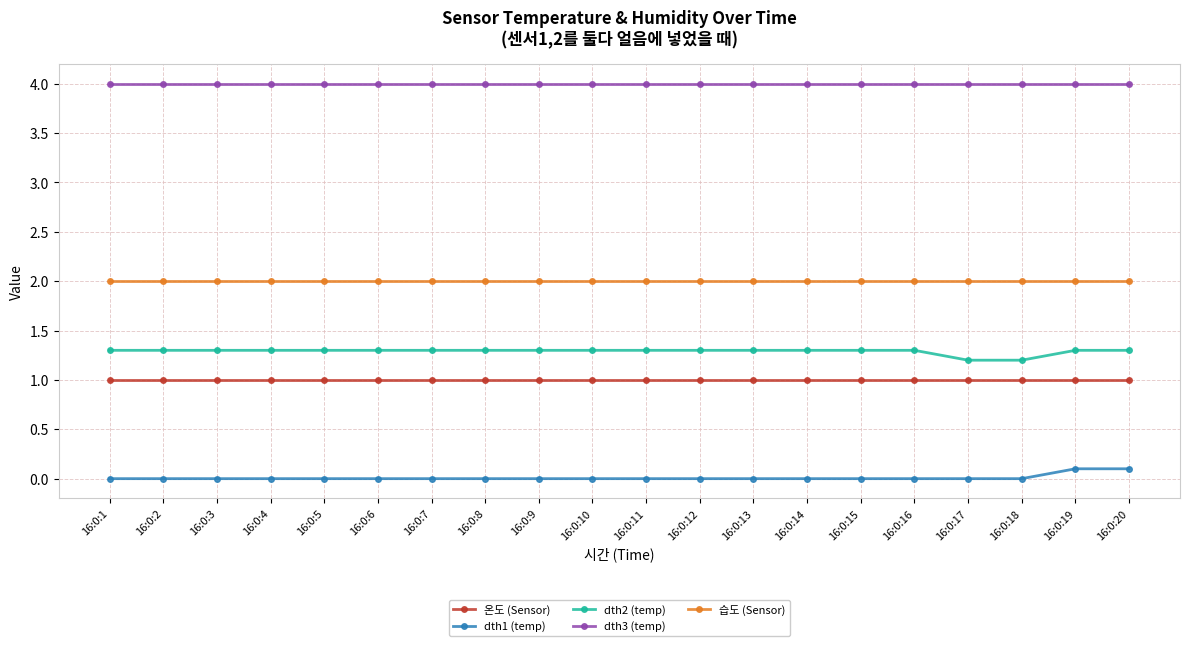

What is the average value of the dth2 (temp) series?

1.3